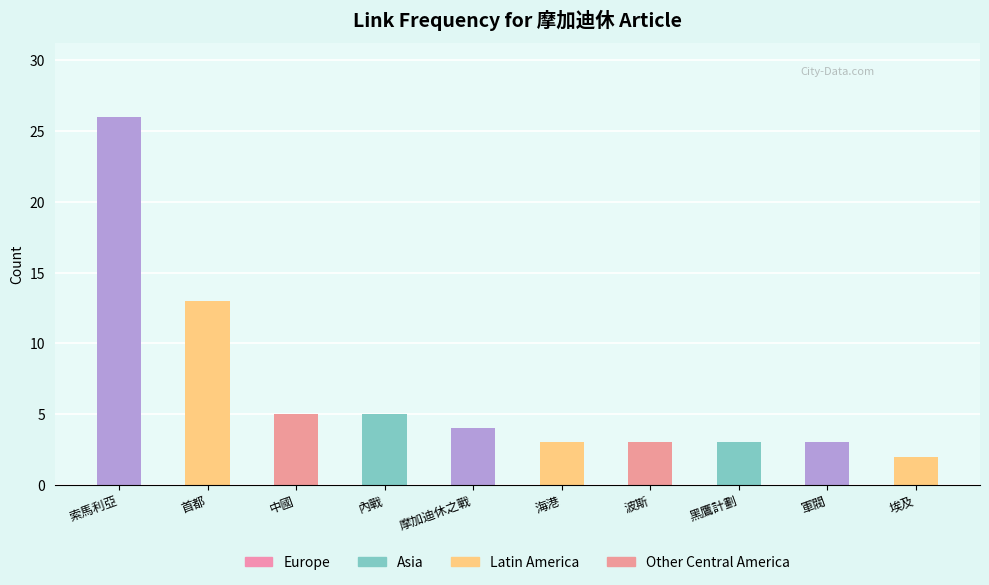

What is the difference between the maximum and minimum values?

24